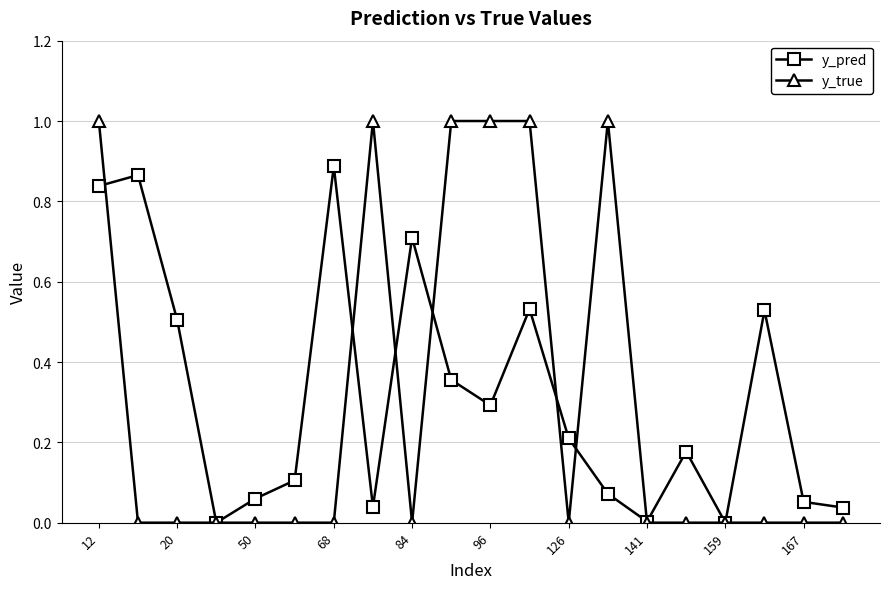

Which series has the largest total across all categories?

y_pred